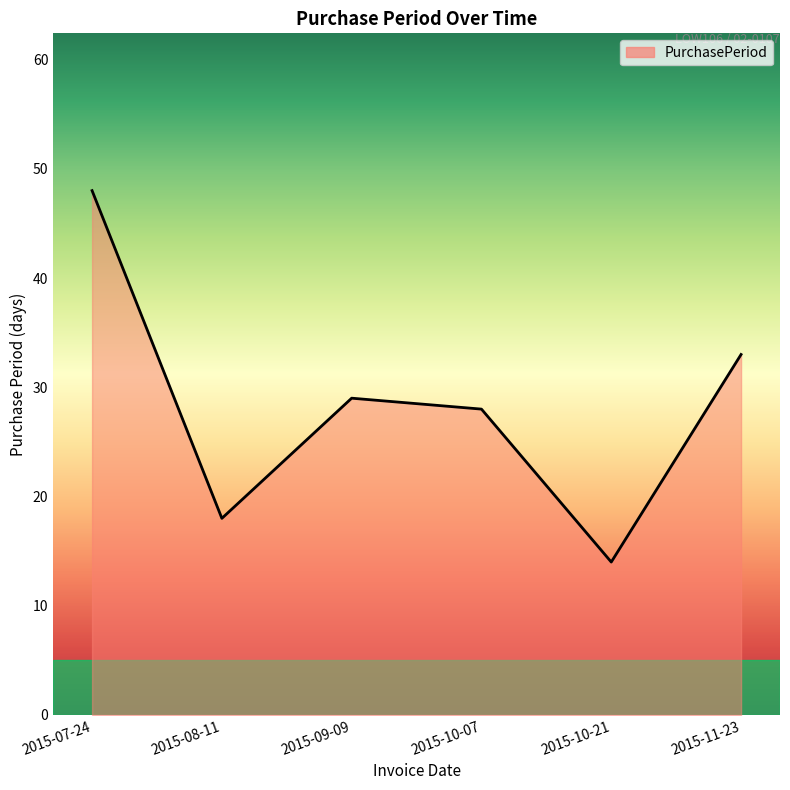

At which category does the data reach its first local peak?

2015-09-09